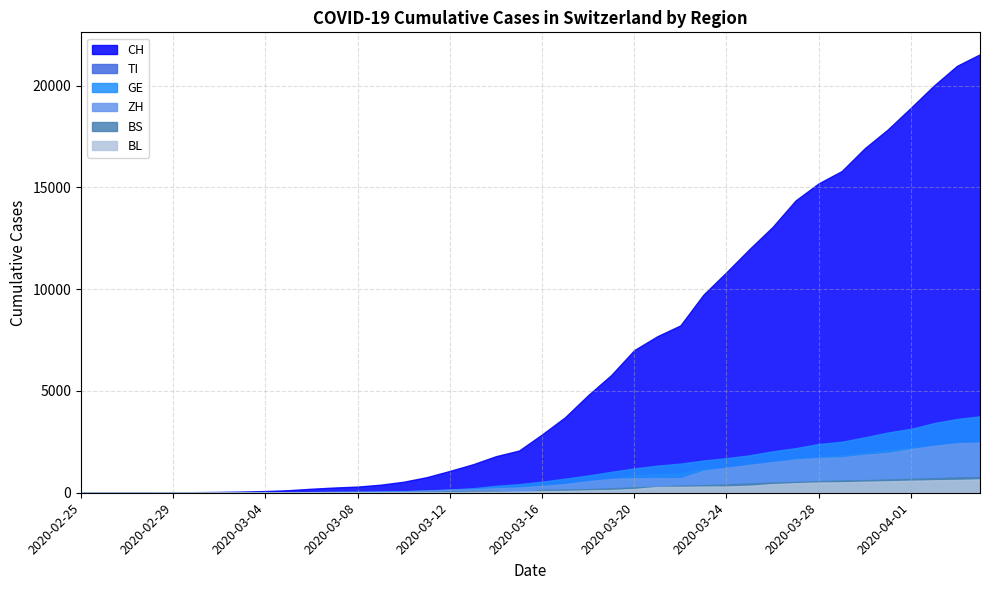

True or false: ZH and BL intersect in this chart.

False